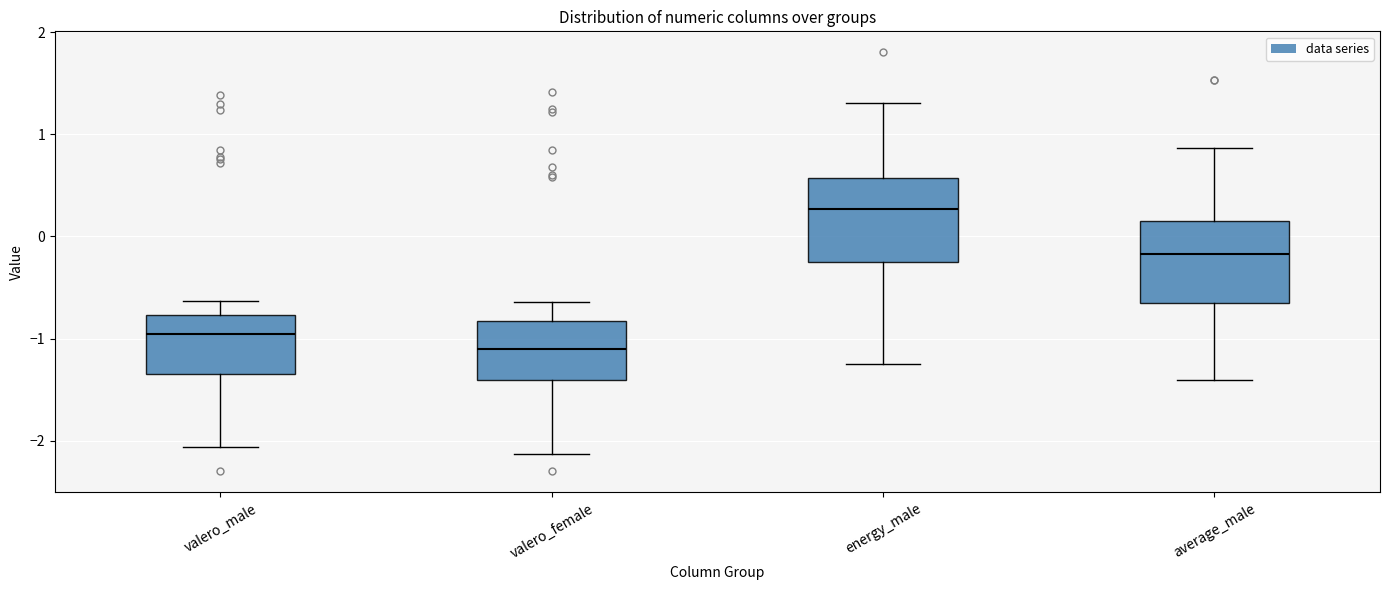

Where does the upper whisker of the box for valero_male end on the y-axis? The values are not printed on the chart, so give them approximately, as read against the axis.

-0.6